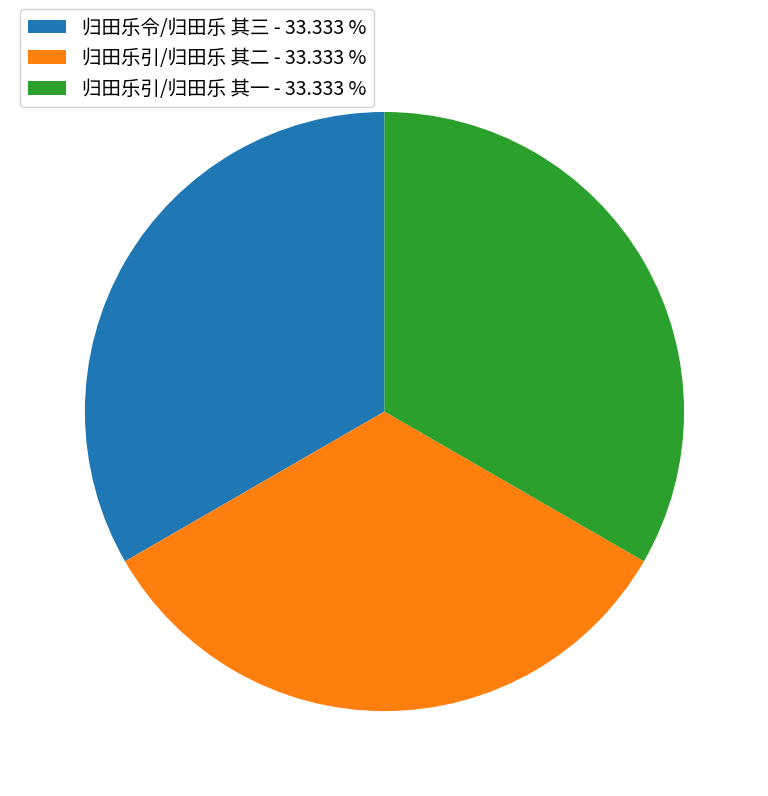

Does any single category account for the majority?

No